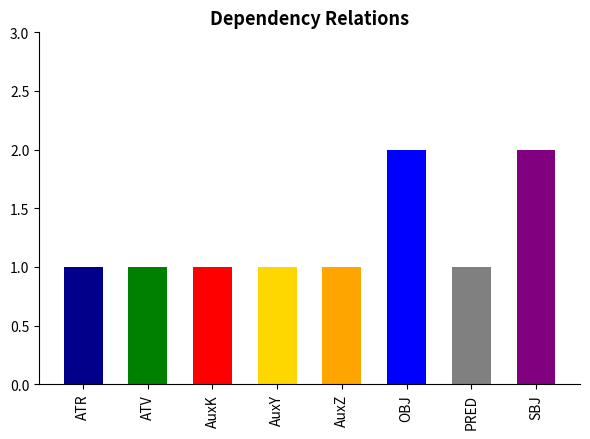

What is the label of the 6th bar from the left?

OBJ